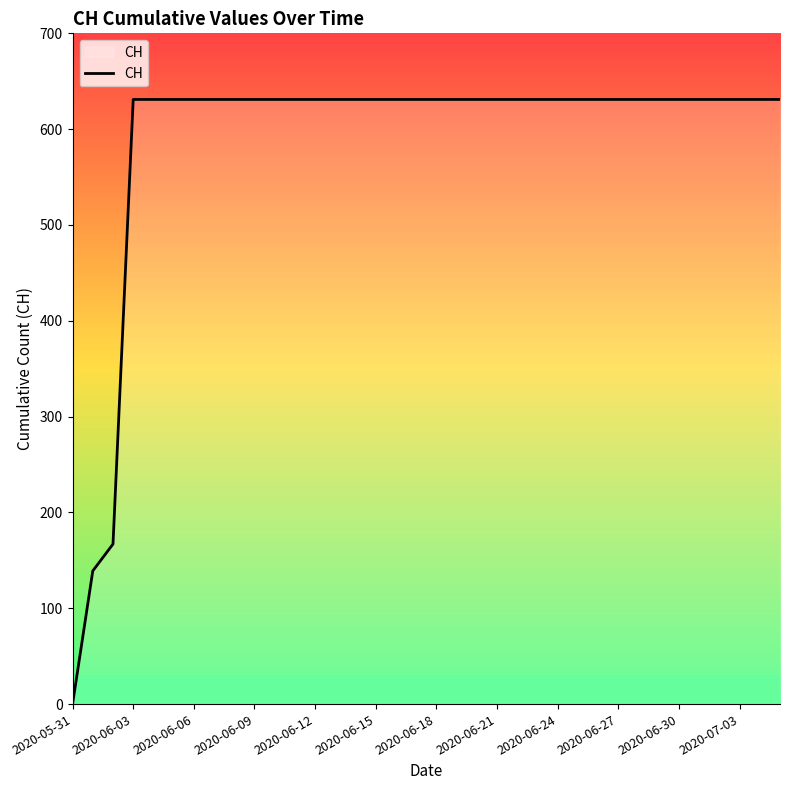

What is the difference between the maximum and minimum values?

631